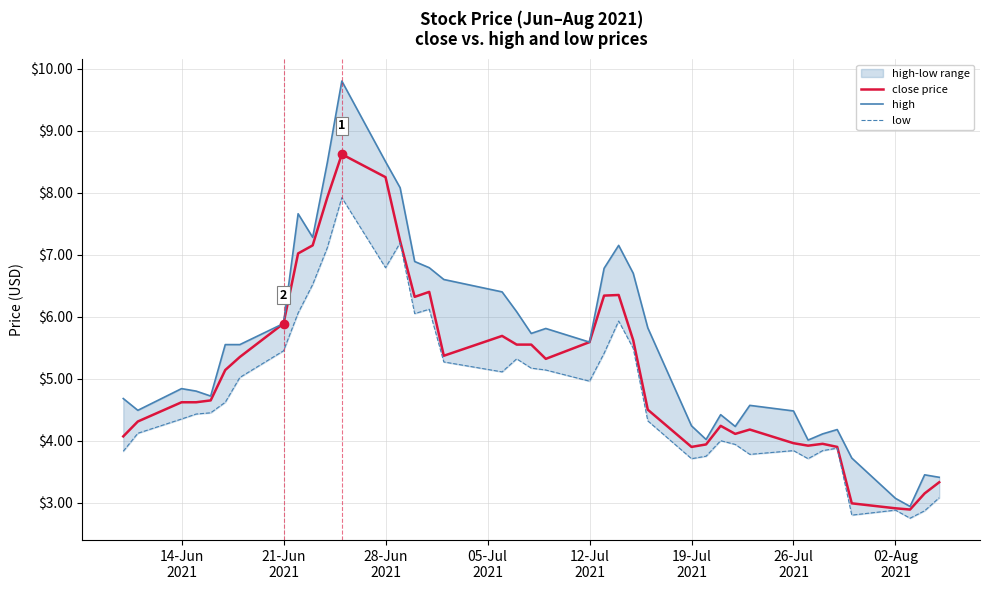

What is the lowest value of the close price series?

2.9